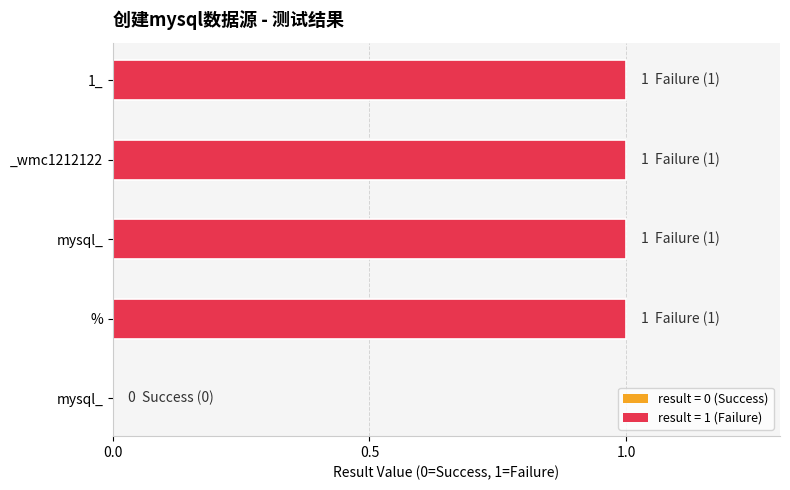

How many distinct data groups are displayed?

1